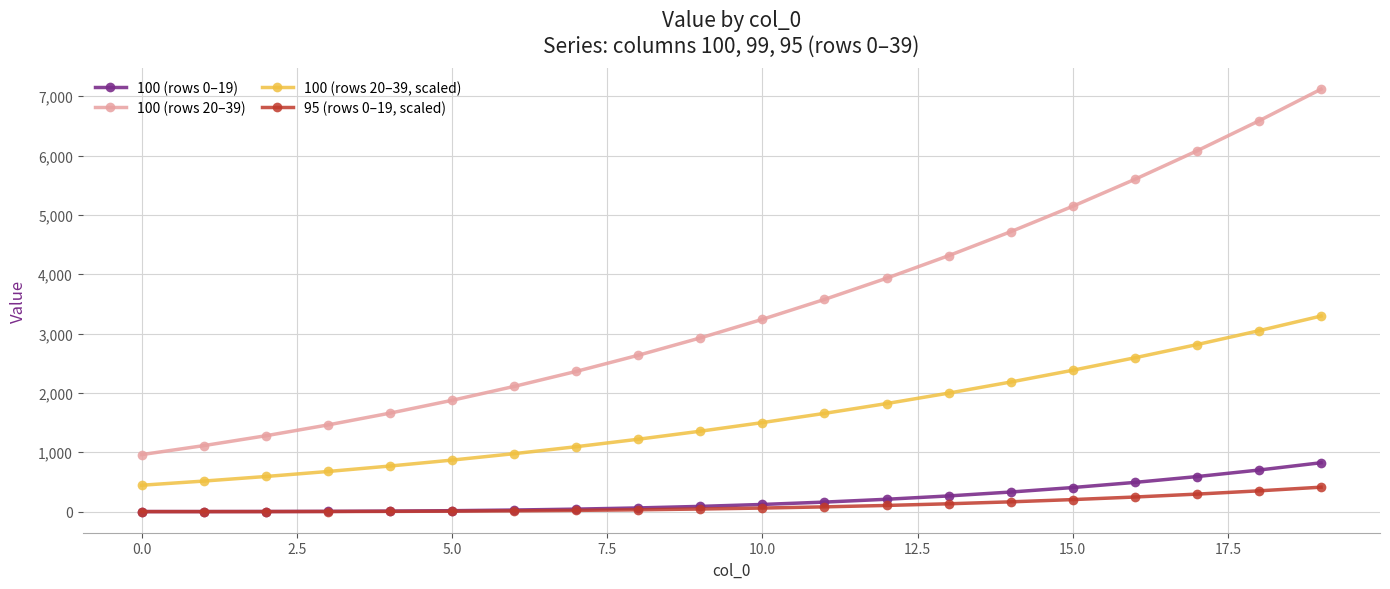

Which series has the largest total across all categories?

100 (rows 20–39)